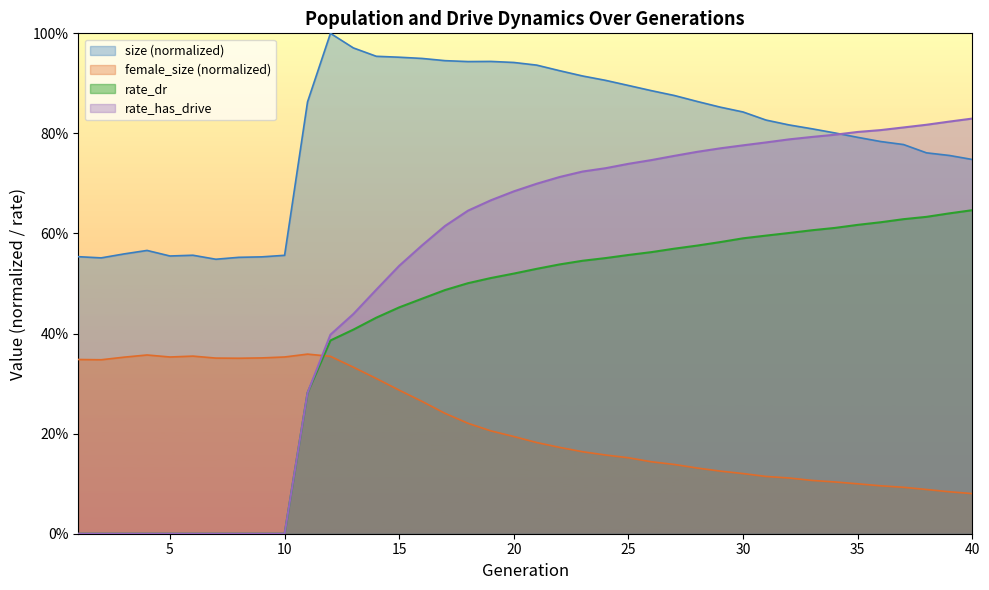

Is the value of rate_dr at 4 greater than the value of rate_has_drive at 10?

No